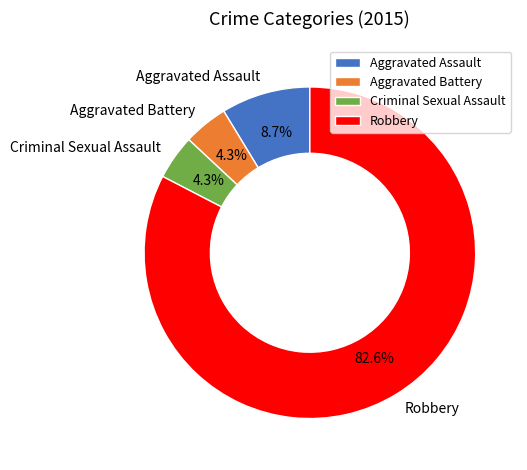

Which has a higher value, Criminal Sexual Assault or Aggravated Assault?

Aggravated Assault